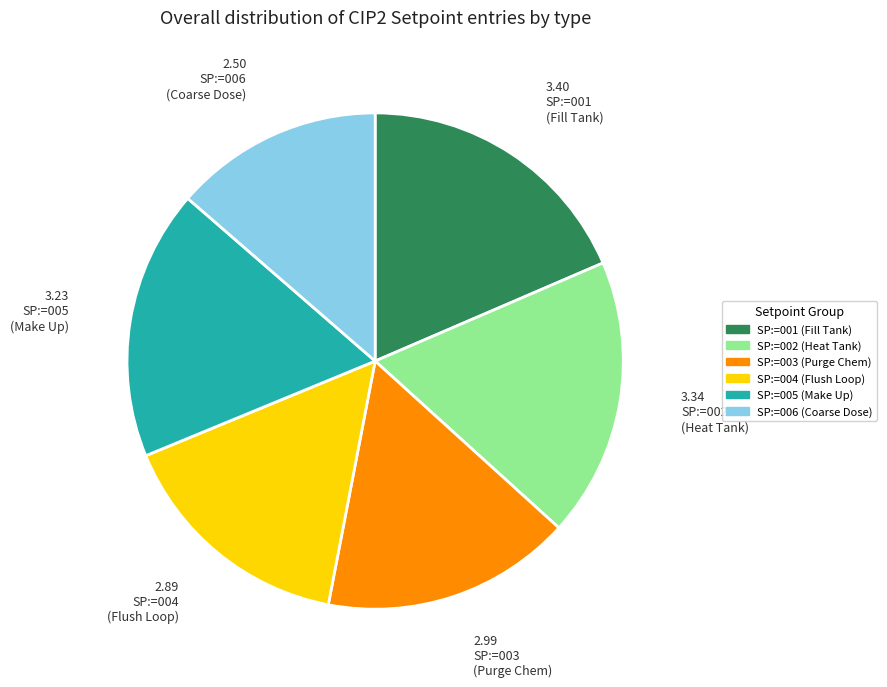

How many slices are in this pie chart?

6